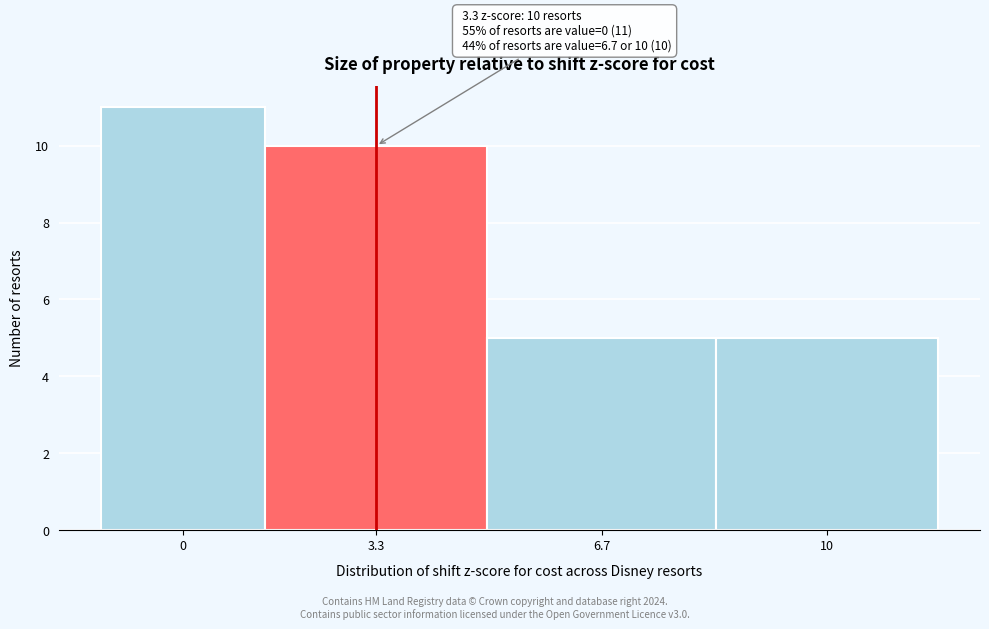

Reading left to right, transcribe all the data shown in this chart.

0=11	3.3=10	6.7=5	10=5